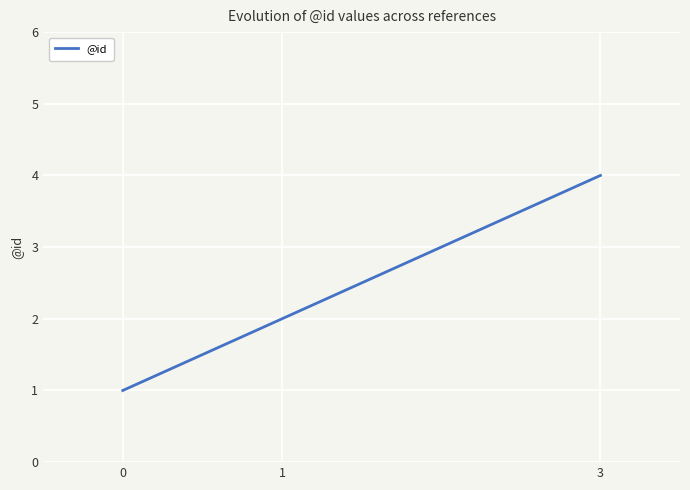

Reading left to right, what are all the values shown in this chart?

0=1	1=2	3=4